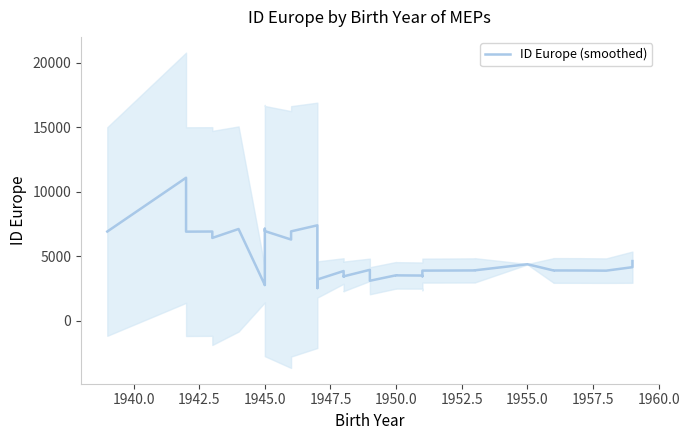

Does the chart have visible grid lines?

No